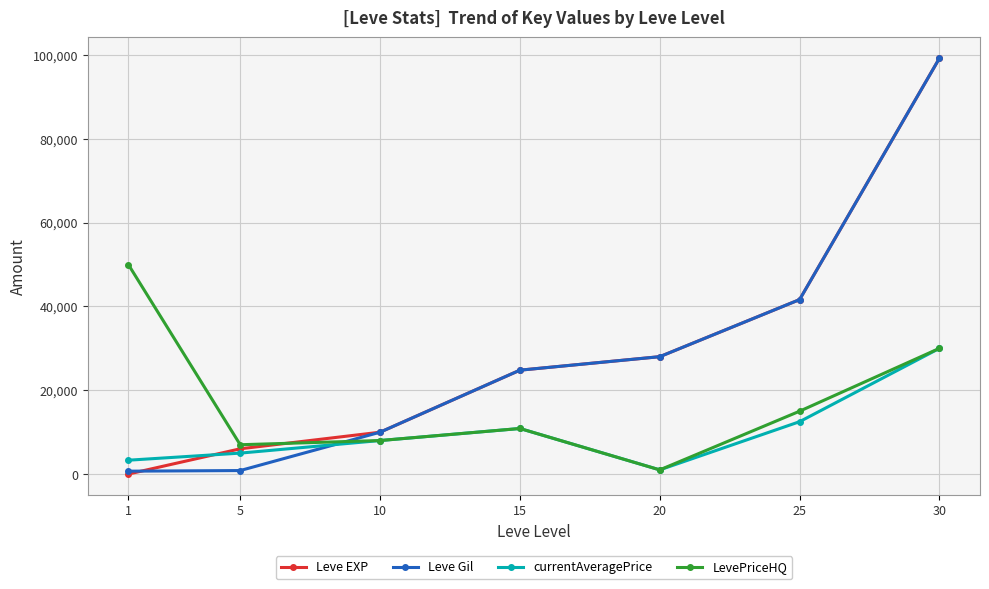

What is the greatest value displayed?

99220